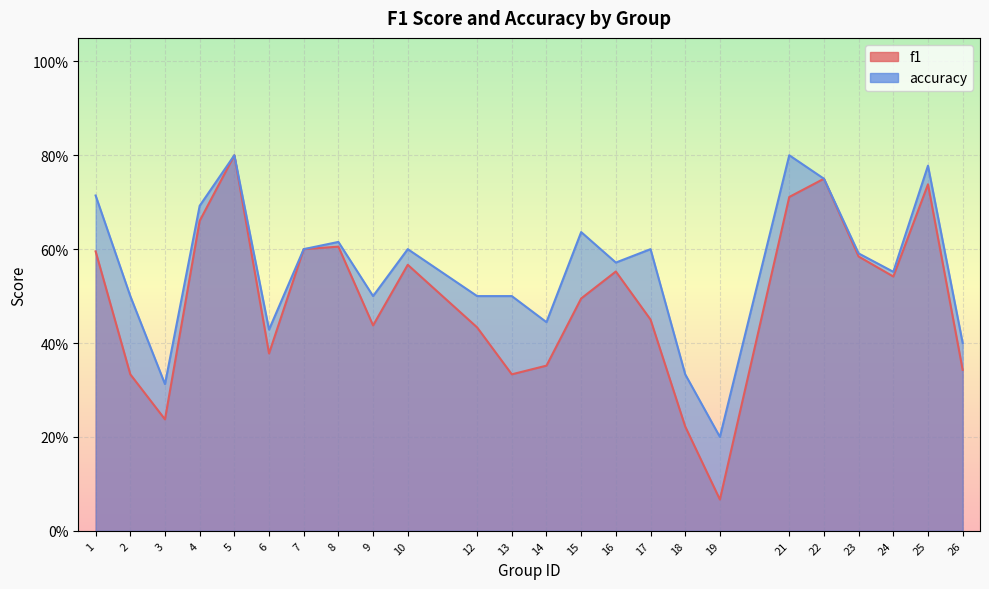

What are all the series names shown in the legend?

f1, accuracy